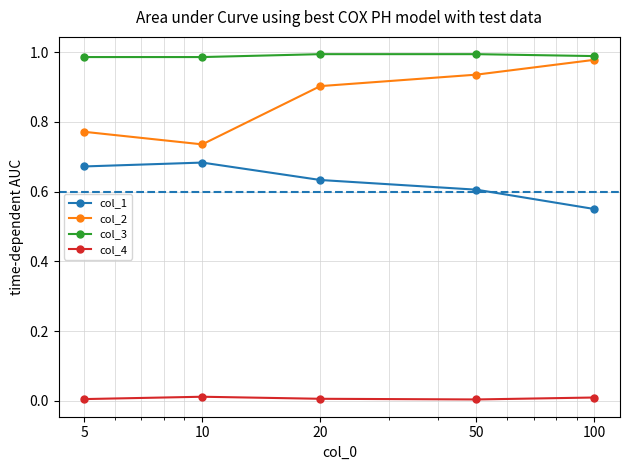

Which series has the largest range (max minus min)?

col_2